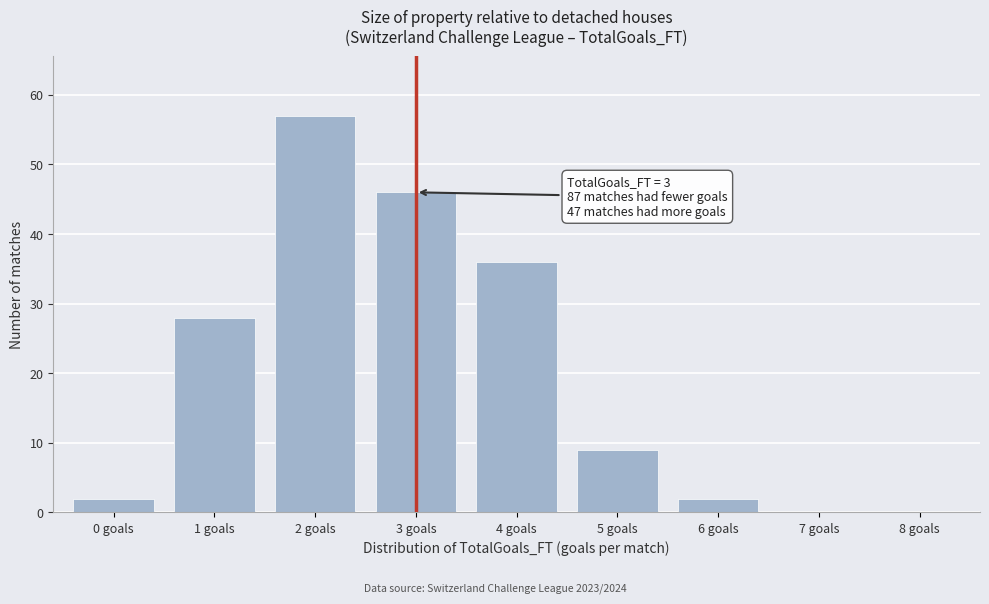

Reading left to right, extract all data points from this chart.

0 goals=2	1 goals=28	2 goals=57	3 goals=46	4 goals=36	5 goals=9	6 goals=2	7 goals=0	8 goals=0